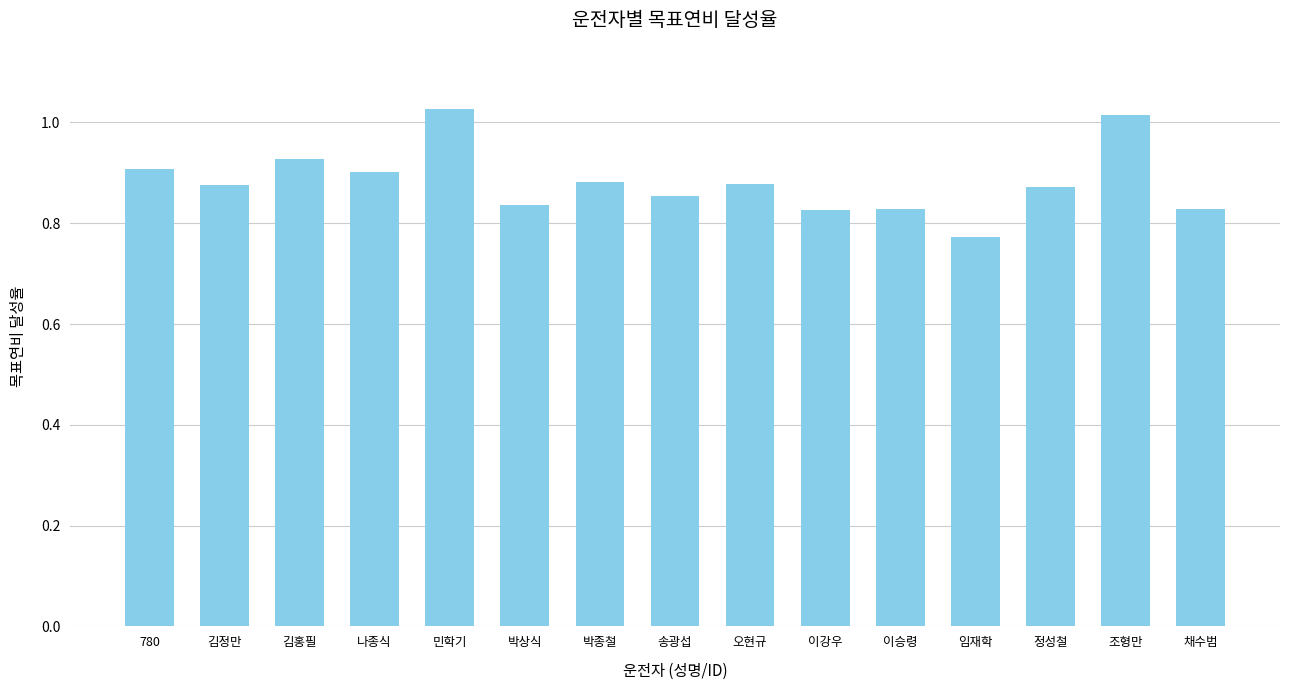

What is the sum of the values at 조형만 and 나종식?

1.9